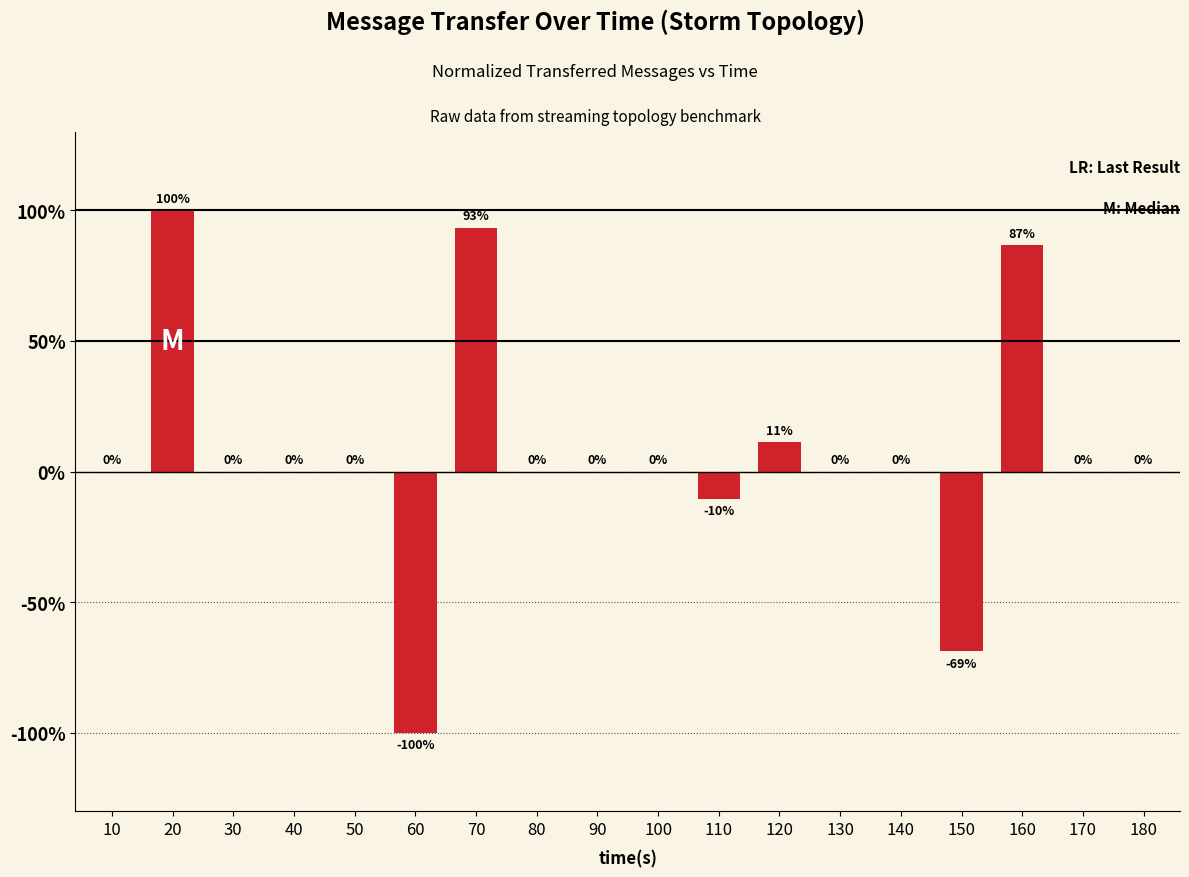

Between 110 and 30, which is larger?

30